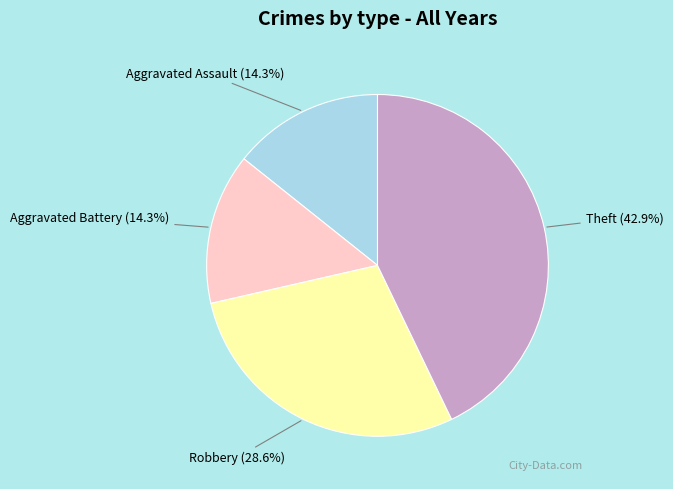

To the nearest percent, what is the average slice percentage?

25%